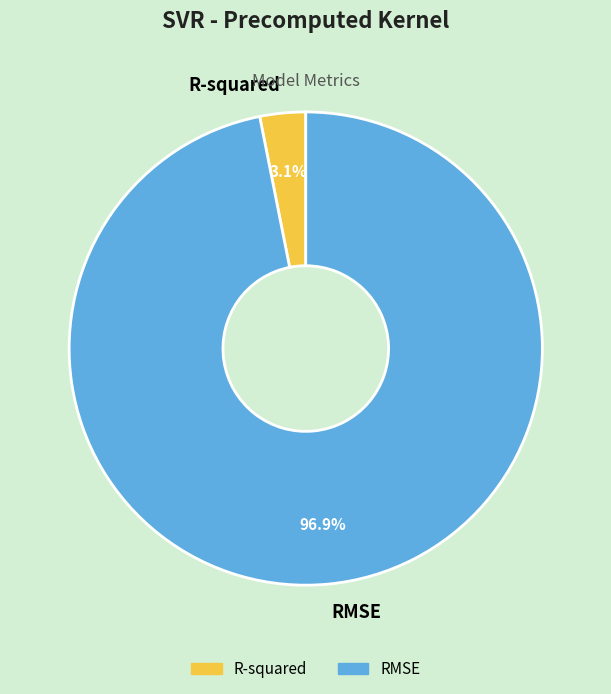

Combined, do R-squared and RMSE account for over 50%?

Yes